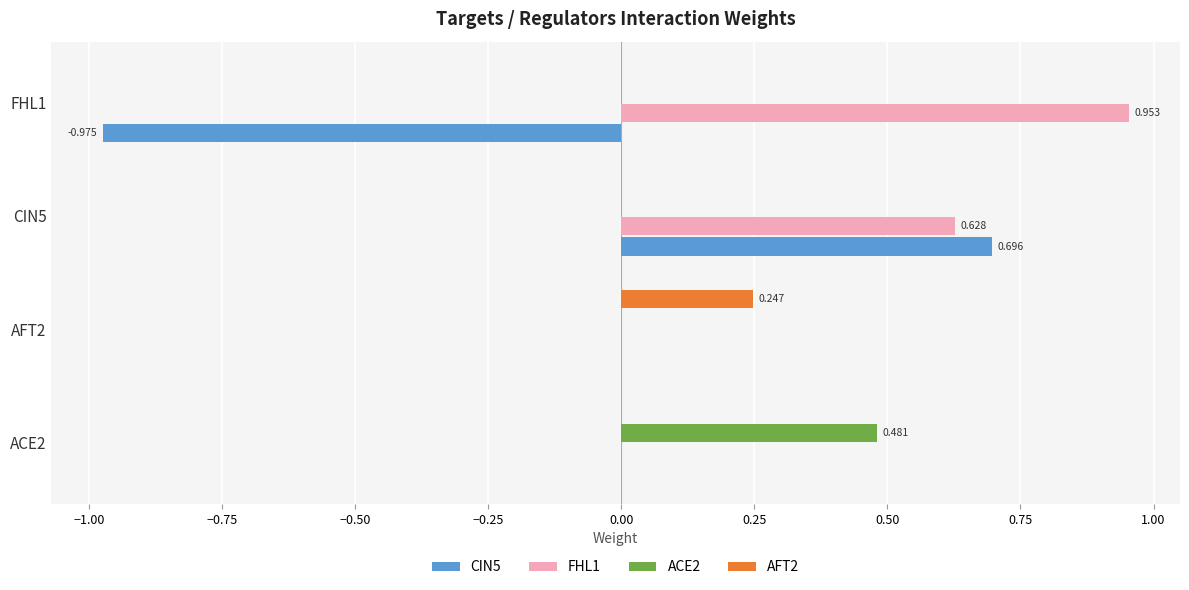

Is the value of AFT2 at AFT2 greater than the value of ACE2 at ACE2?

No